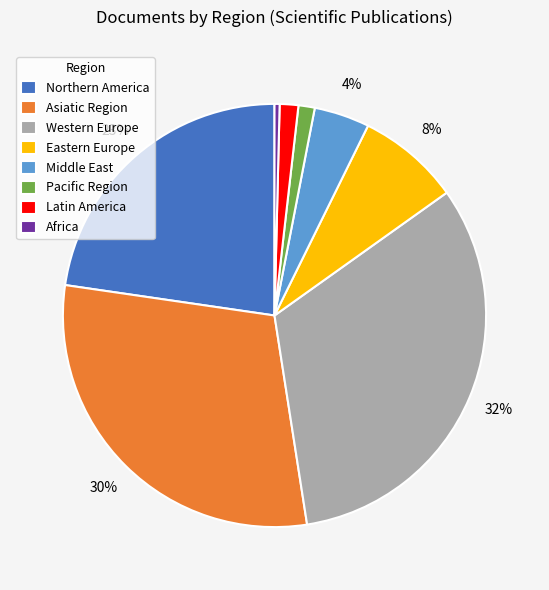

The Middle East slice represents 17% of the pie. True or false?

False